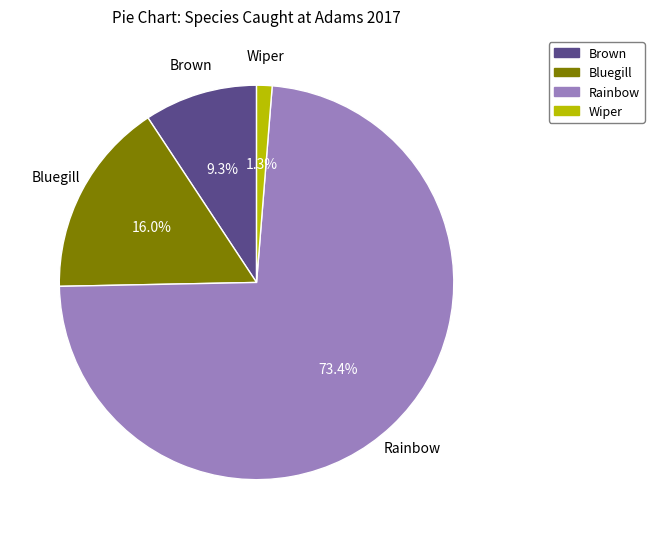

True or false: Rainbow accounts for 64% of the total.

False